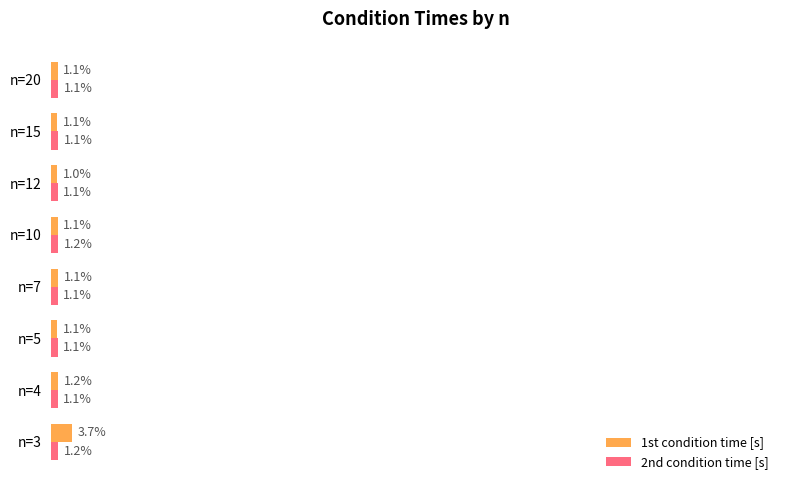

At which label does 1st condition time [s] reach its peak?

n=3